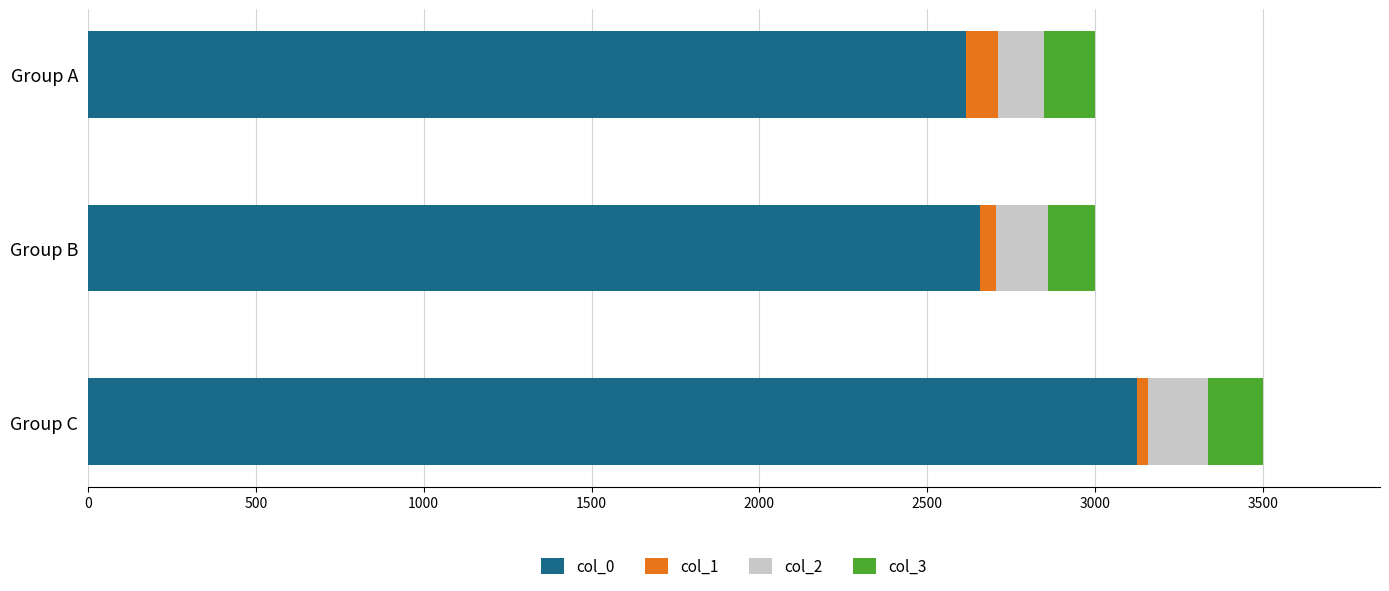

At which category is the sum across all series the highest?

Group C